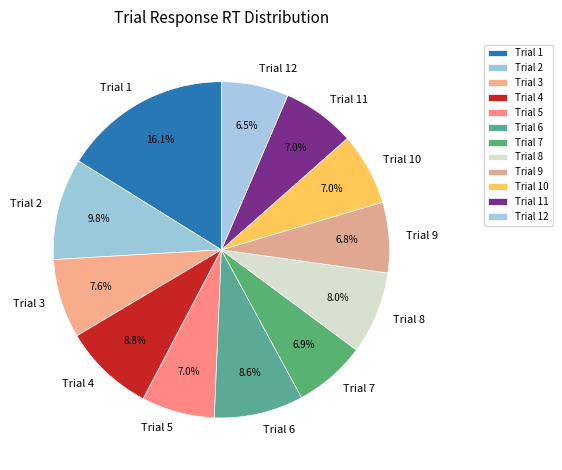

What is the ratio of the value at Trial 4 to the value at Trial 9?

1.3